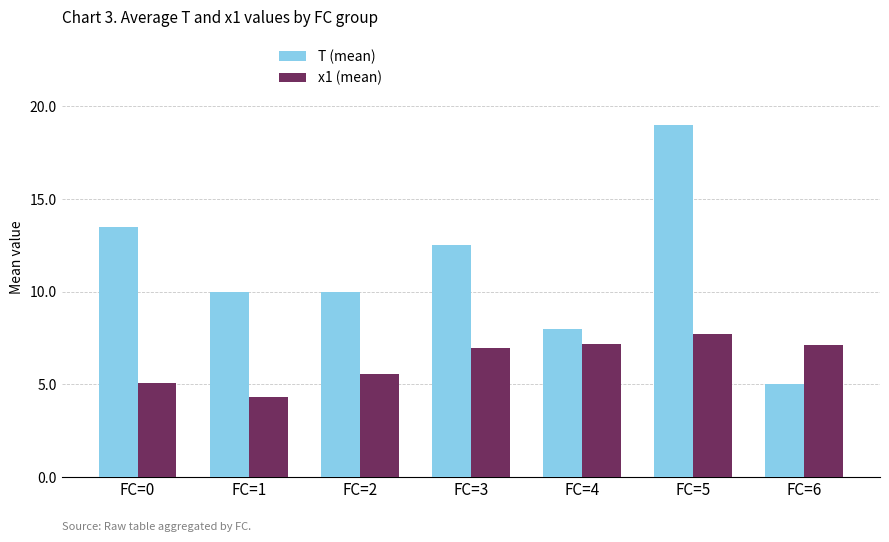

What is the total value across all series at FC=6?

12.1